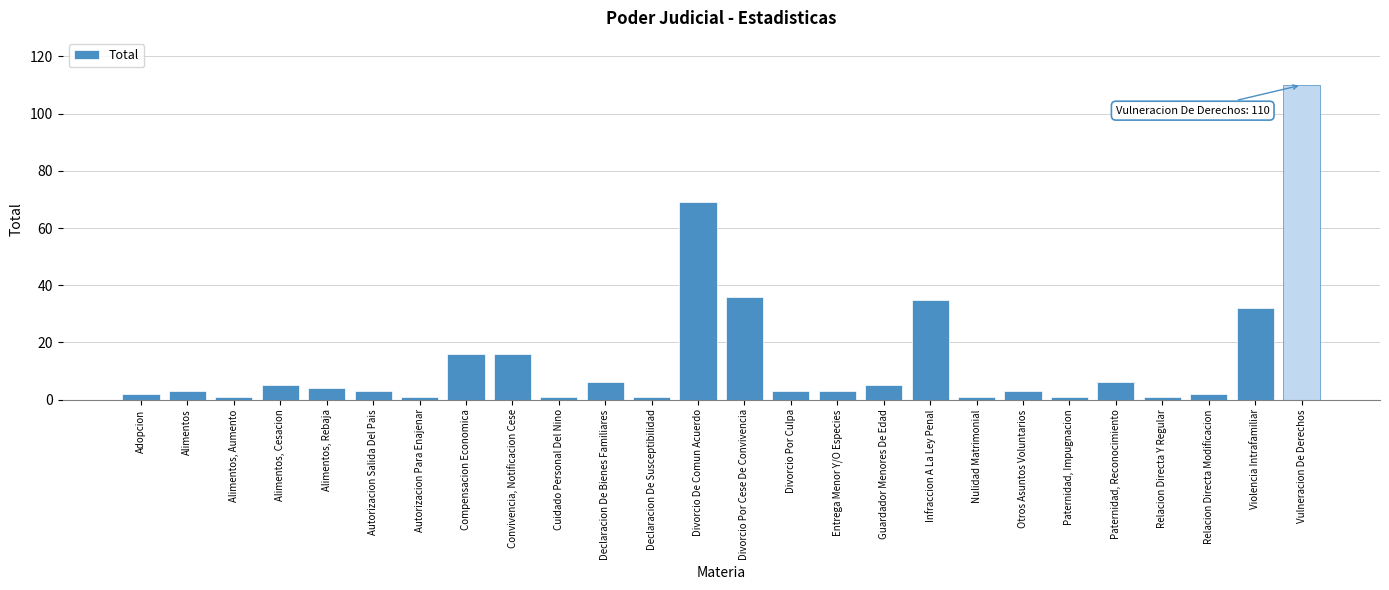

Reading right to left, what are all the values shown in this chart?

110	32	2	1	6	1	3	1	35	5	3	3	36	69	1	6	1	16	16	1	3	4	5	1	3	2